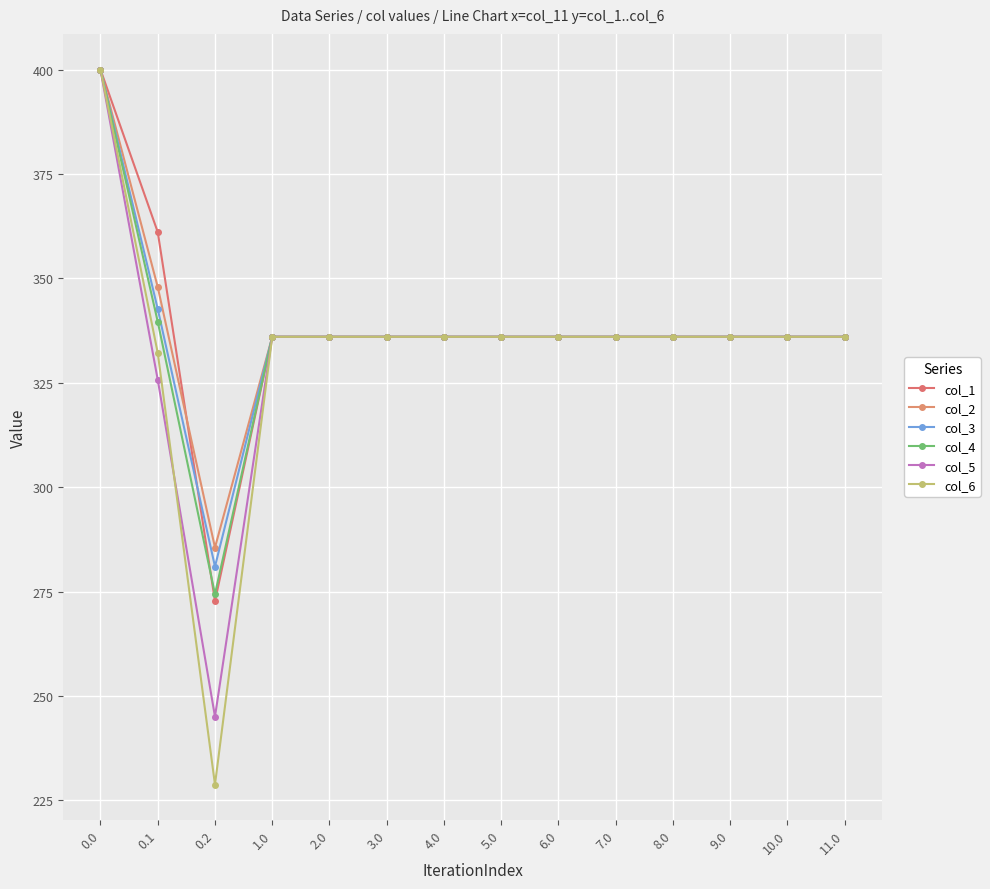

The value of col_3 at 3.0 is 487.3. True or false?

False